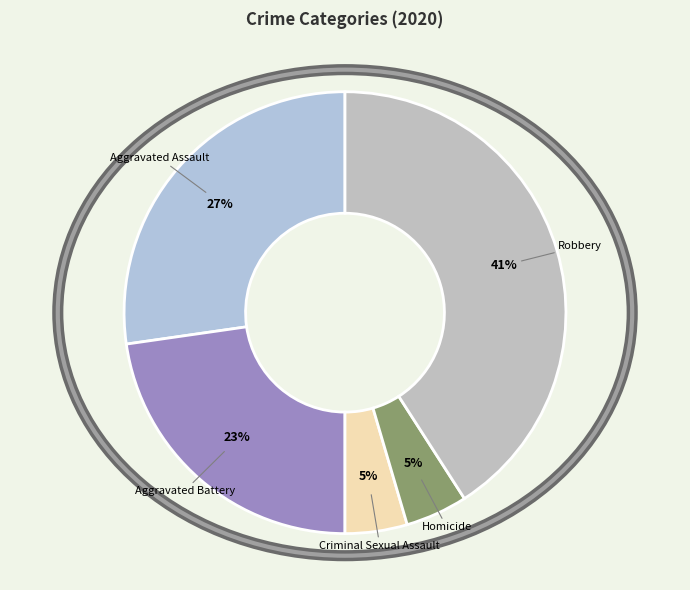

What is the largest slice in the pie chart?

Robbery